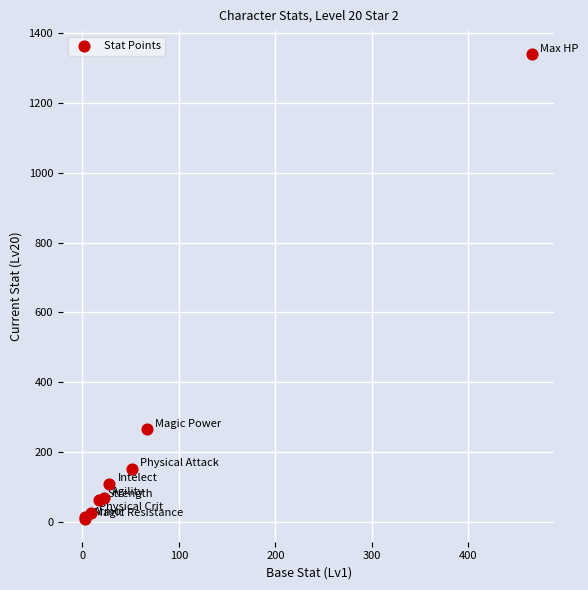

What Y value in the scatter plot is closest to 674?

266